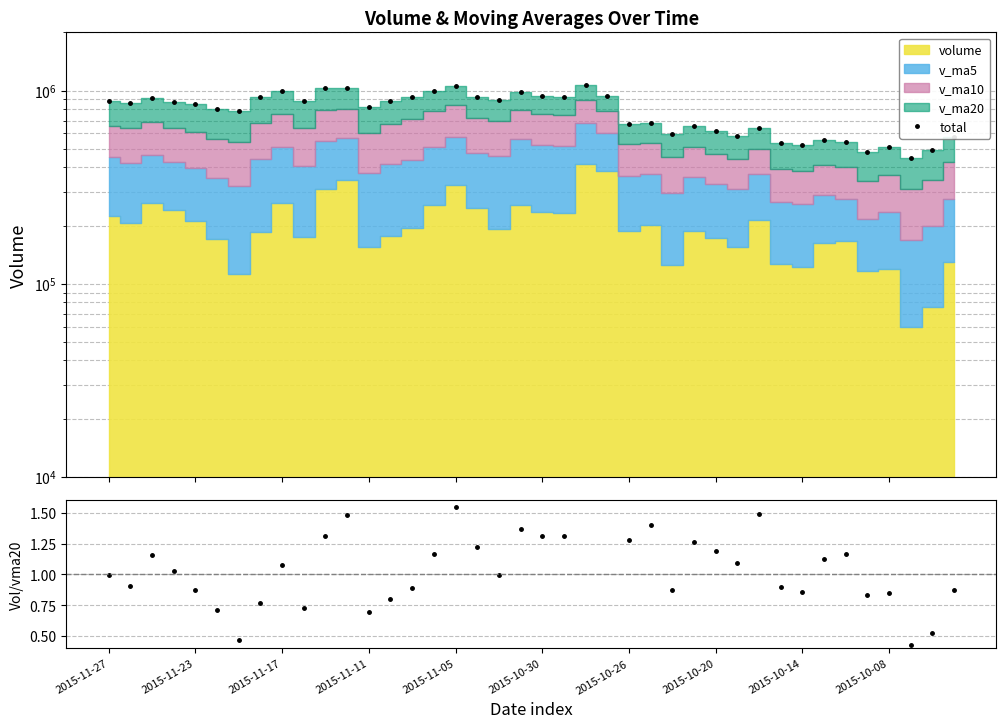

Which series has the largest range (max minus min)?

total